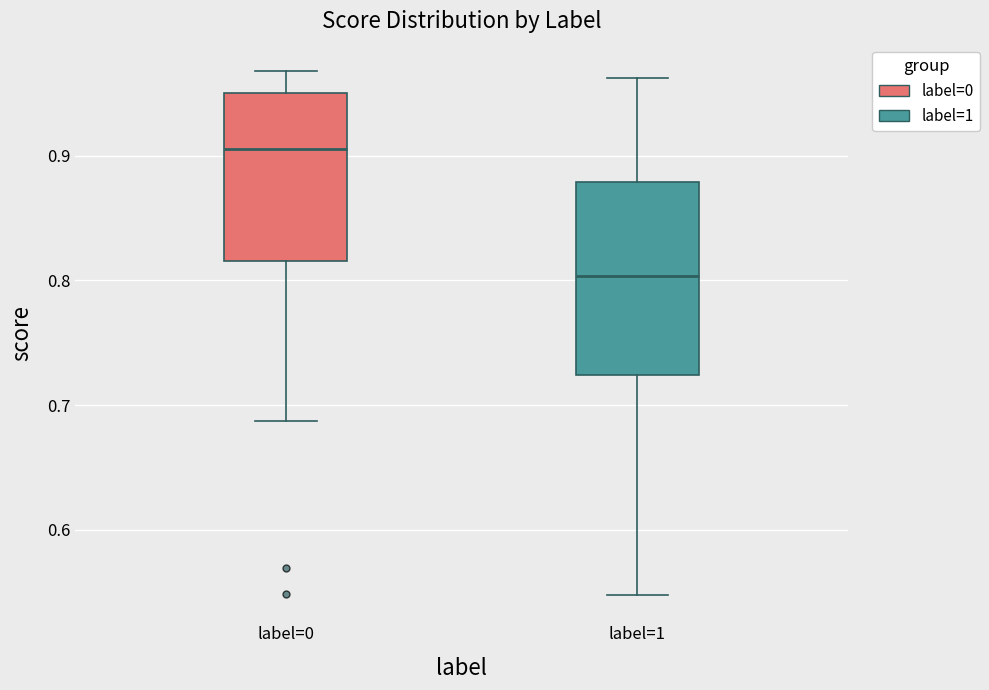

Reading left to right, read every box against the y-axis: the position of its median line, the range the box covers, and the ends of its whiskers. The values are not printed on the chart, so give them approximately, as read against the axis.

label=0: median 0.91, box 0.82 to 0.95, whiskers 0.69 to 0.97
label=1: median 0.80, box 0.72 to 0.88, whiskers 0.55 to 0.96